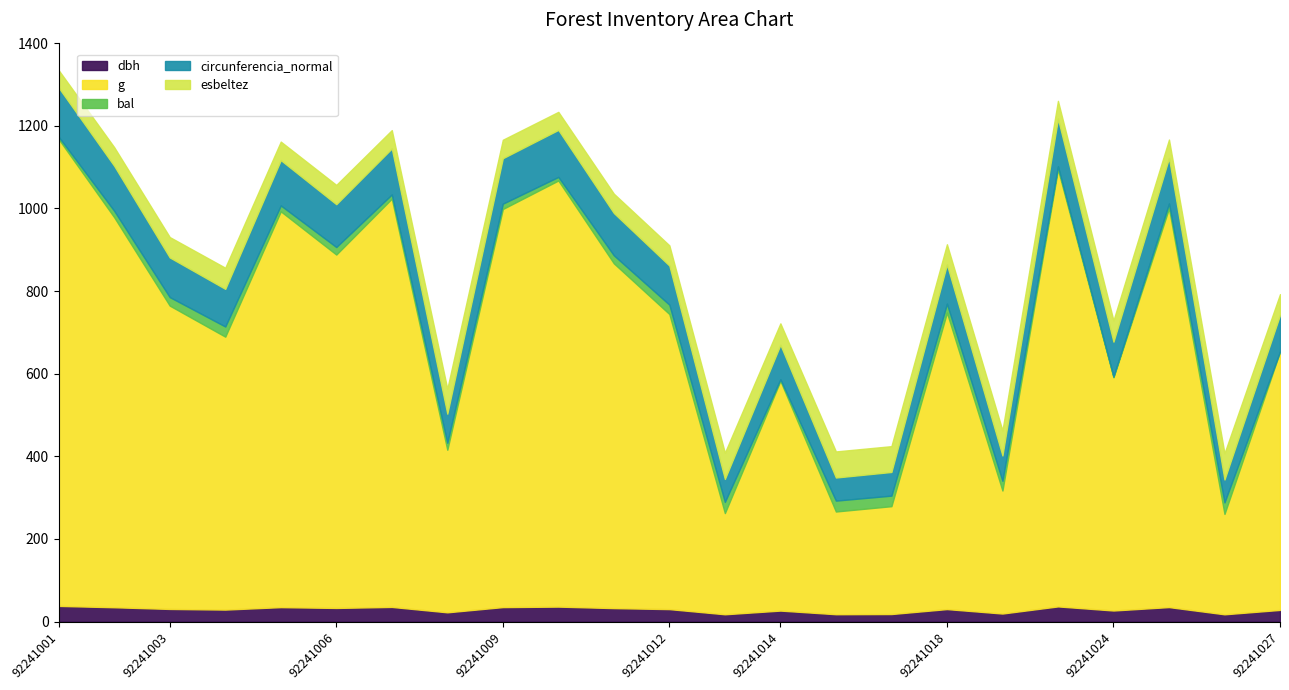

What is the total value across all series at 92241027?

792.6